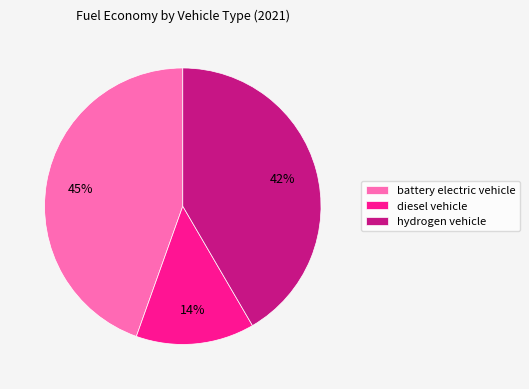

Which category has the biggest portion of the pie?

battery electric vehicle